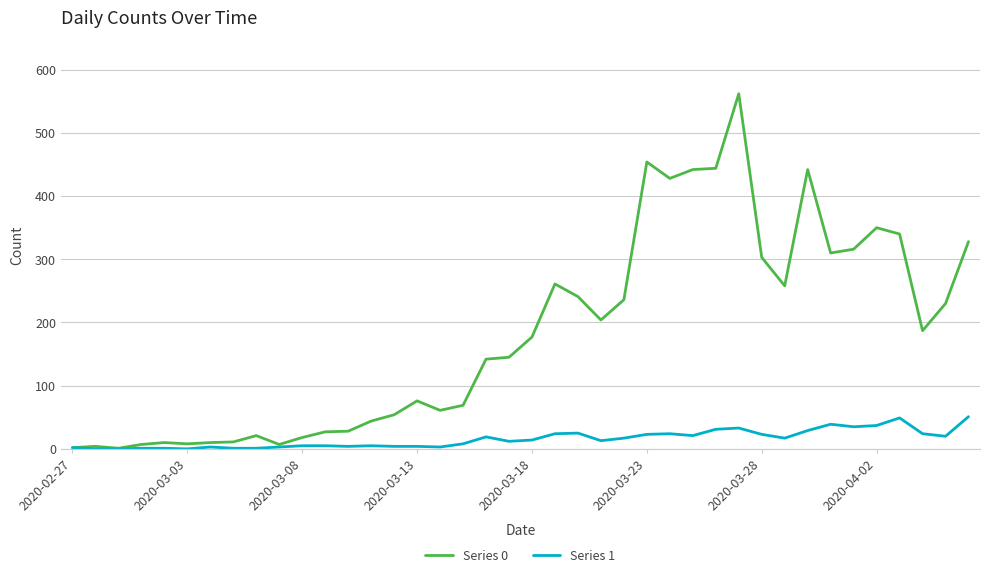

Which series has the largest total across all categories?

Series 0